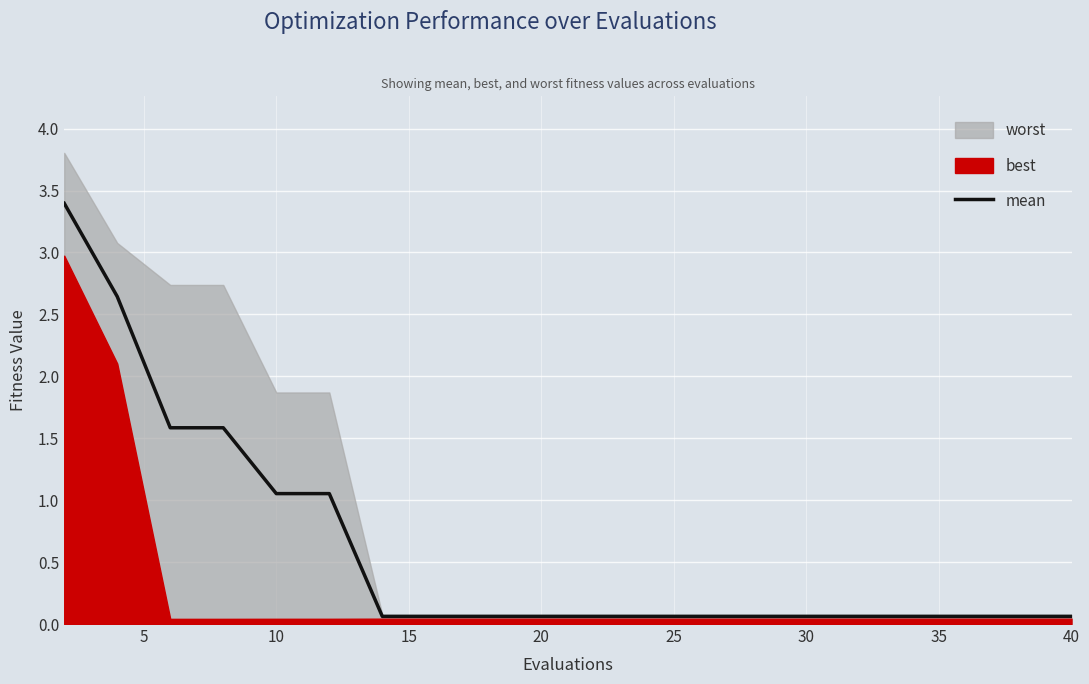

True or false: there are more than 0 points higher than both neighbors.

False